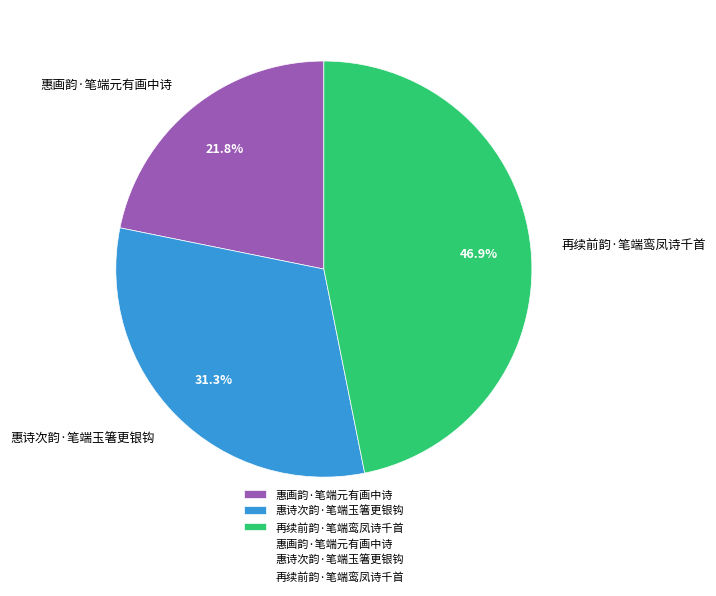

To the nearest percent, what portion does 惠诗次韵·笔端玉箸更银钩 represent?

31%